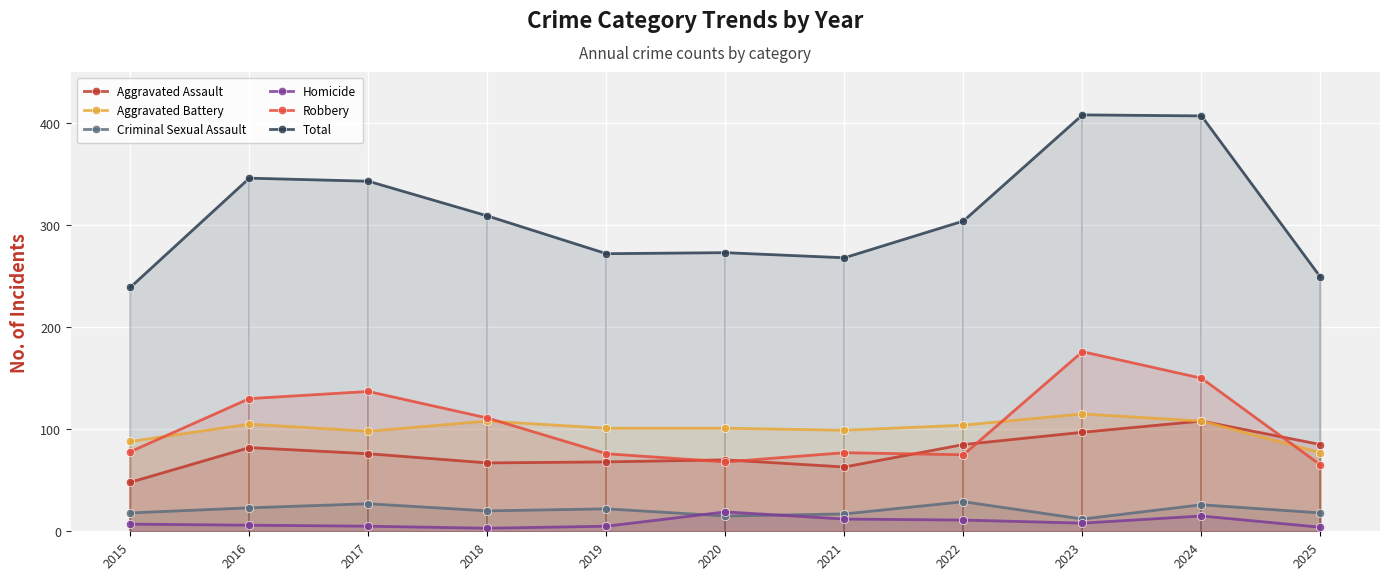

At which category does Total reach its first local peak?

2016